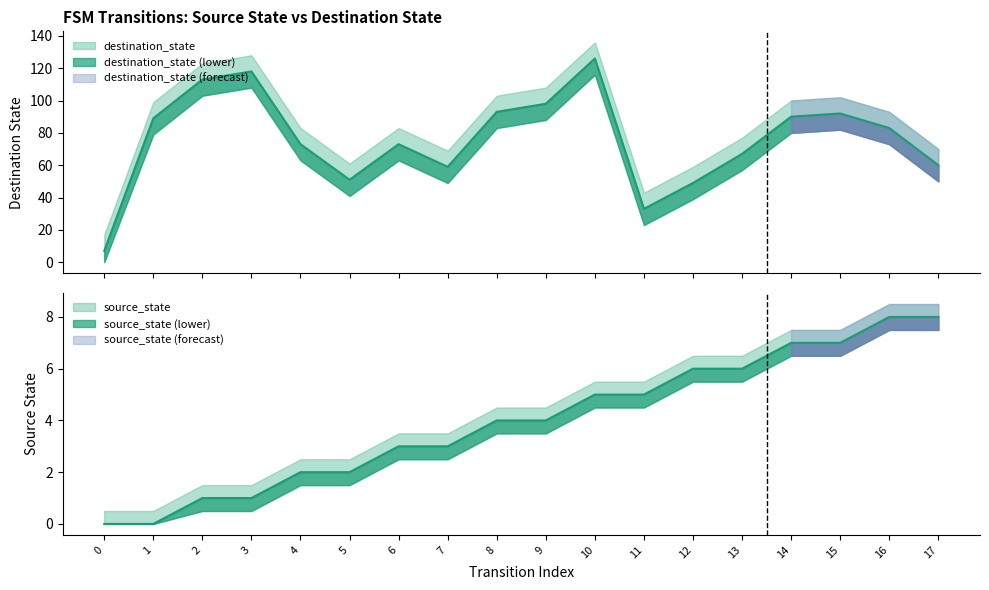

What is the average value of the source_state series?

4